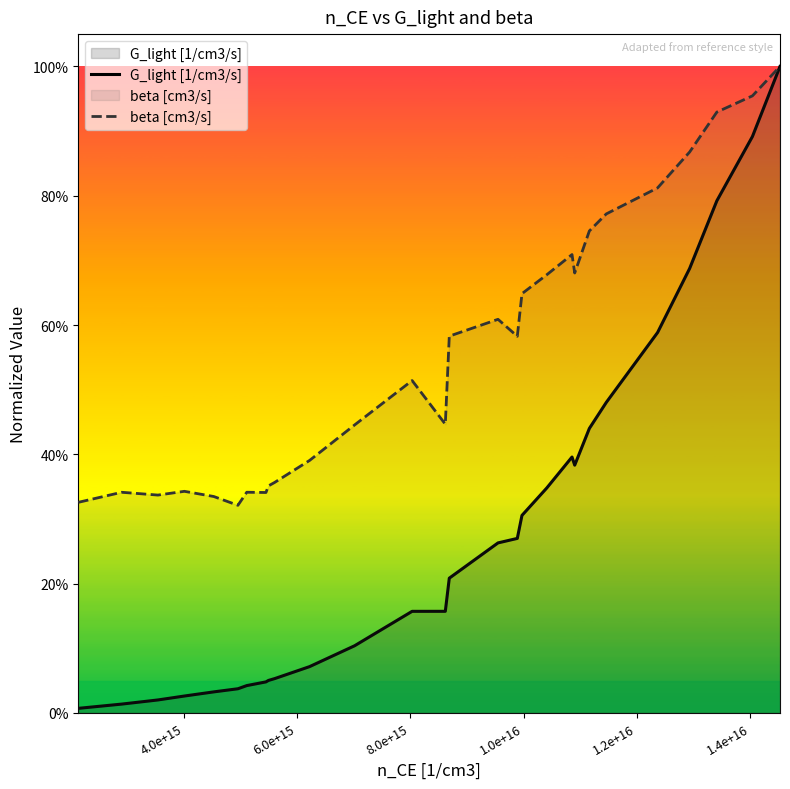

Does the chart display data point markers on the line(s)?

No